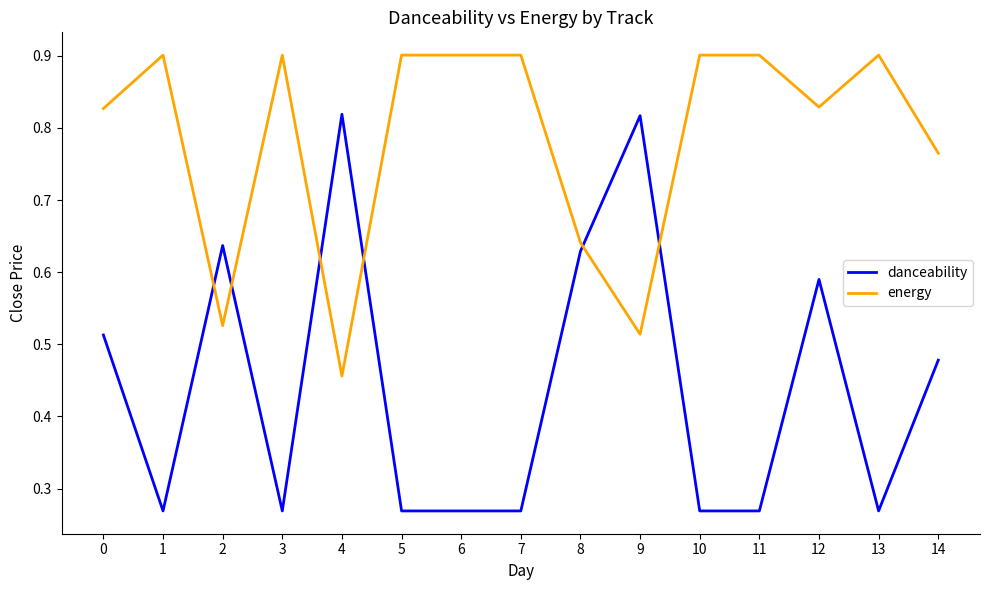

Rank the series by their average value, from highest to lowest.

energy, danceability